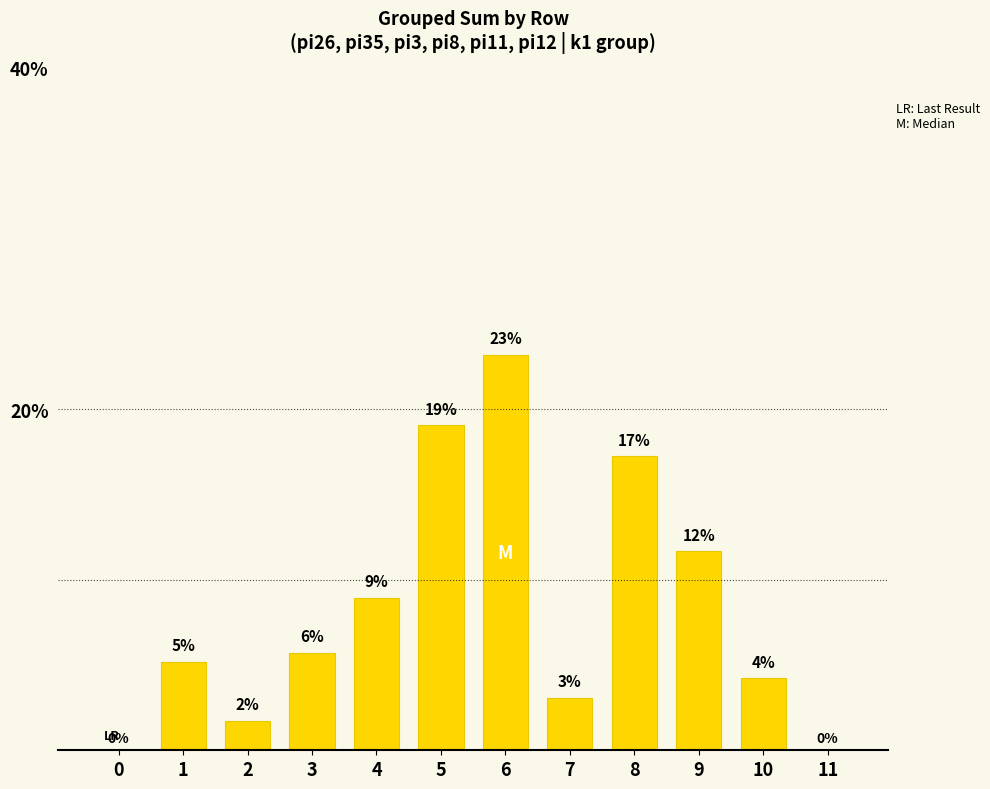

What is the change in value from 3 to 8?

+11.5